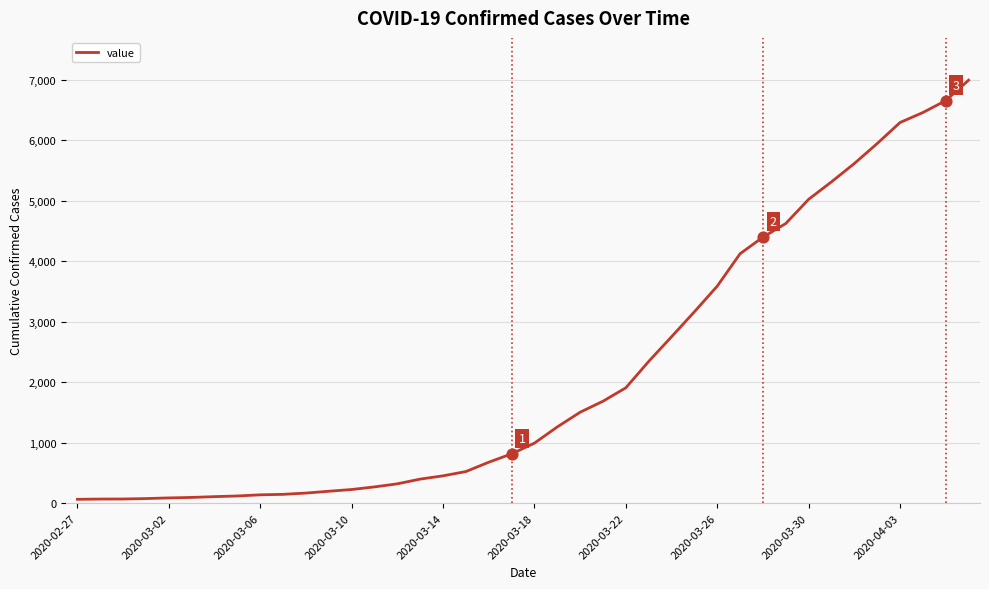

What is the greatest value displayed?

6995